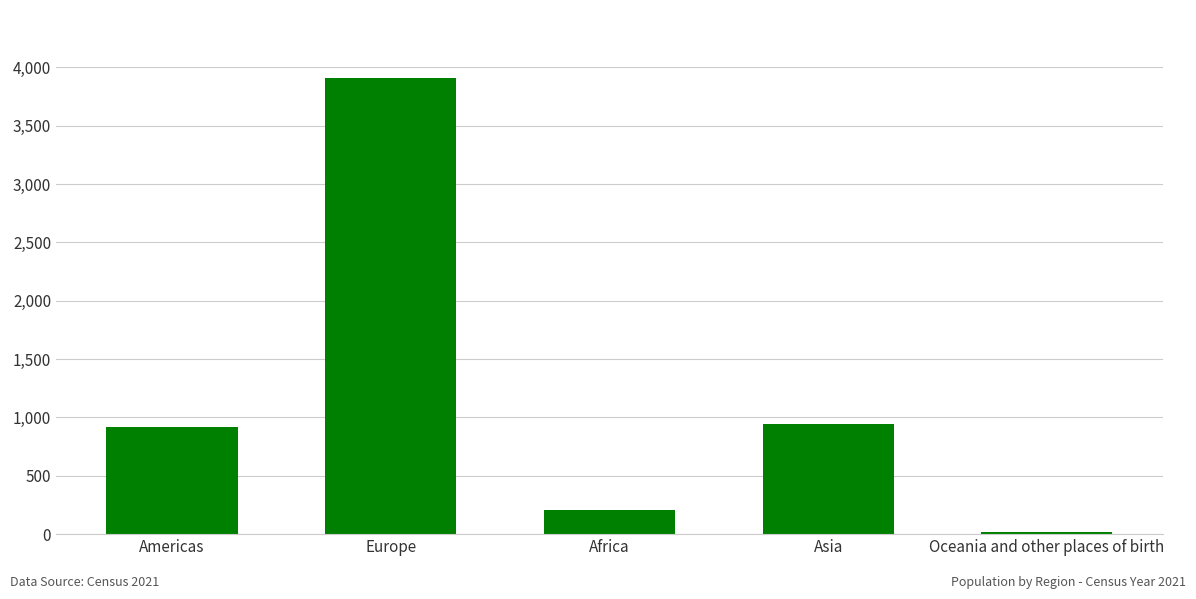

The chart shows a value of 15 at Oceania and other places of birth. True or false?

True